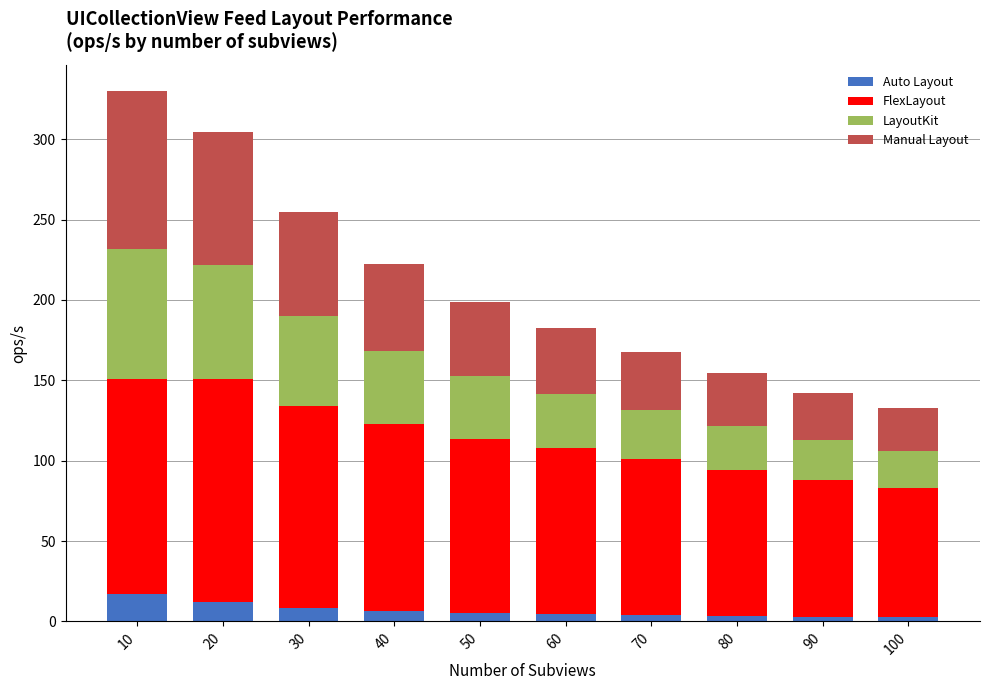

What is the highest value of the Auto Layout series?

16.8